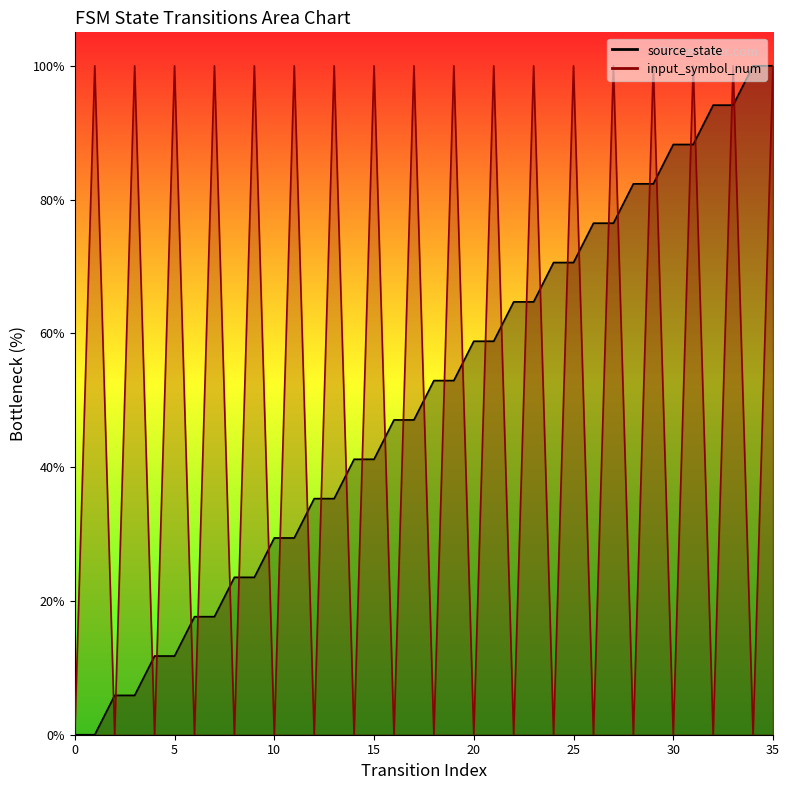

Is it true that input_symbol_num_line equals 0.0 at 0?

True